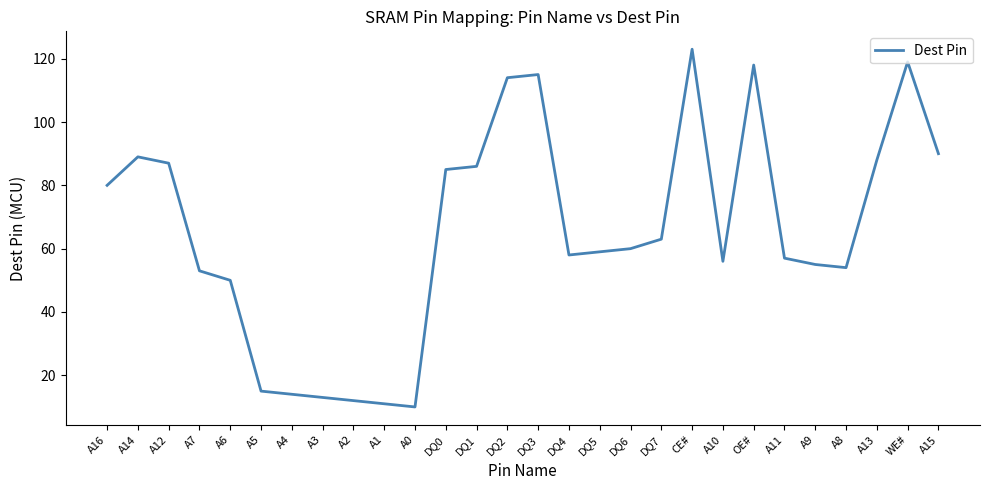

Which category has the highest value across all series?

CE#